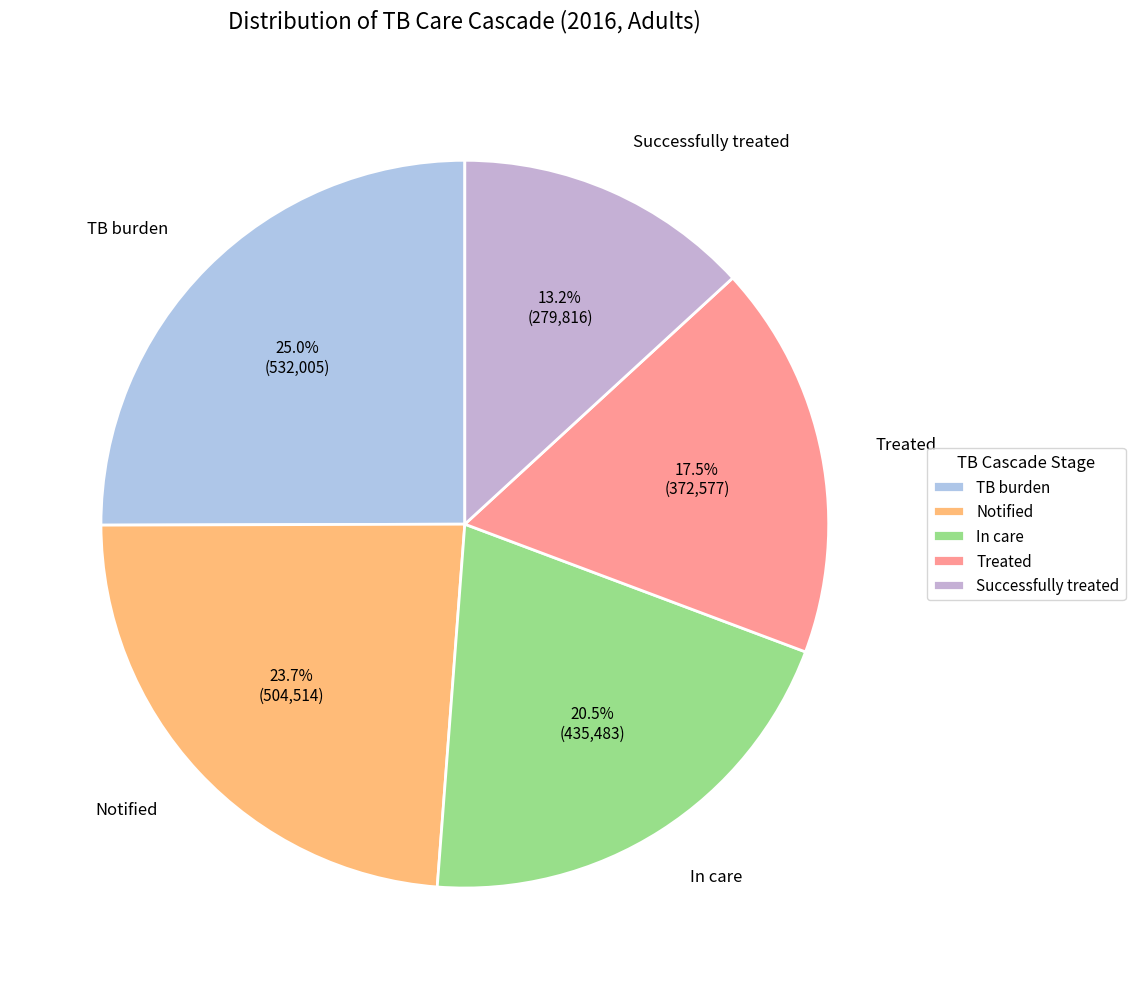

Which category has the smallest portion of the pie?

Successfully treated